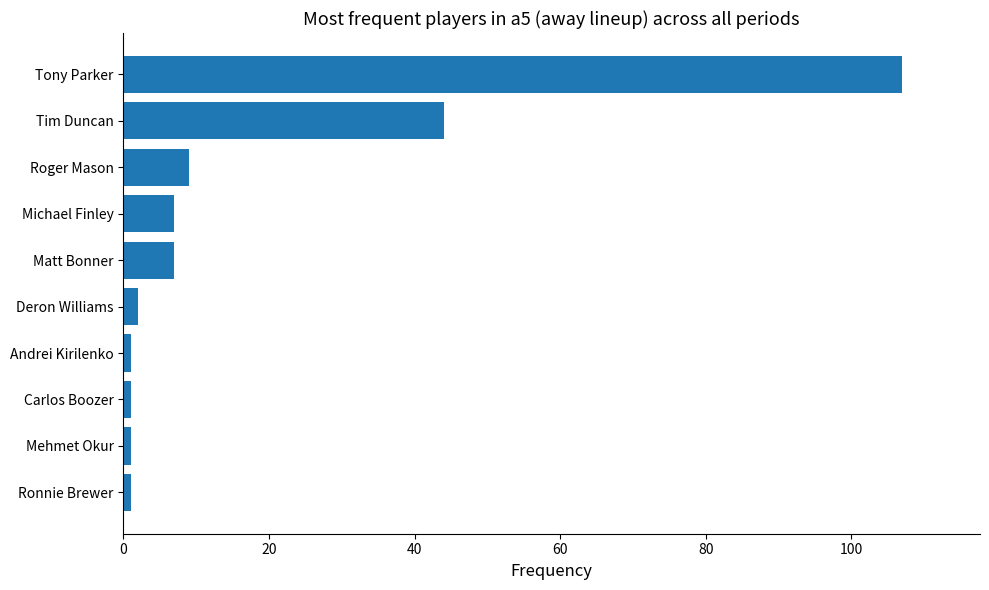

True or false: the data shows 180 at Tony Parker.

False